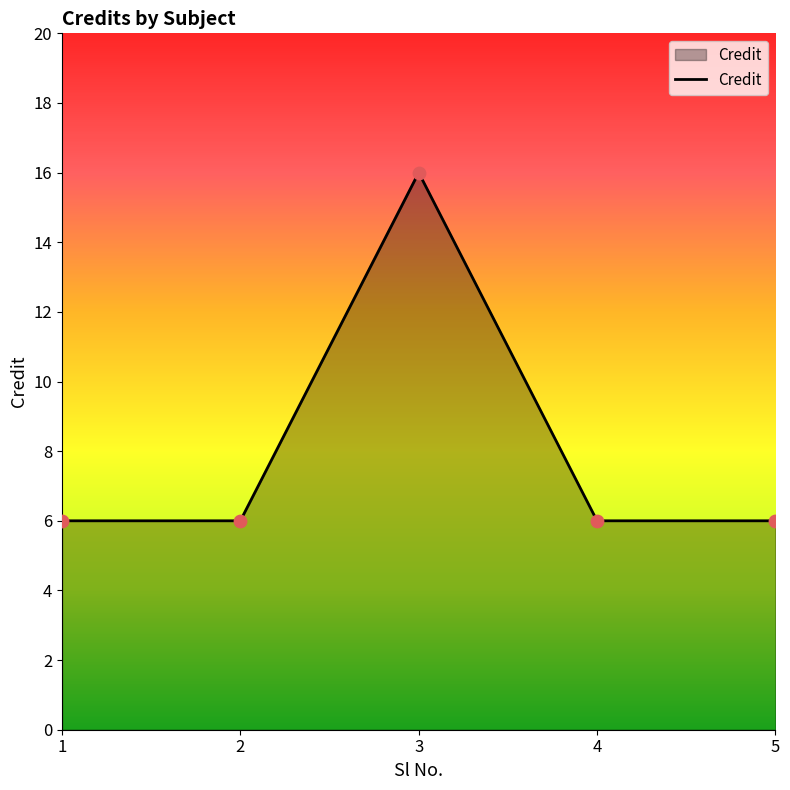

Approximately how many times larger is the value at 5 compared to 3?

0.4